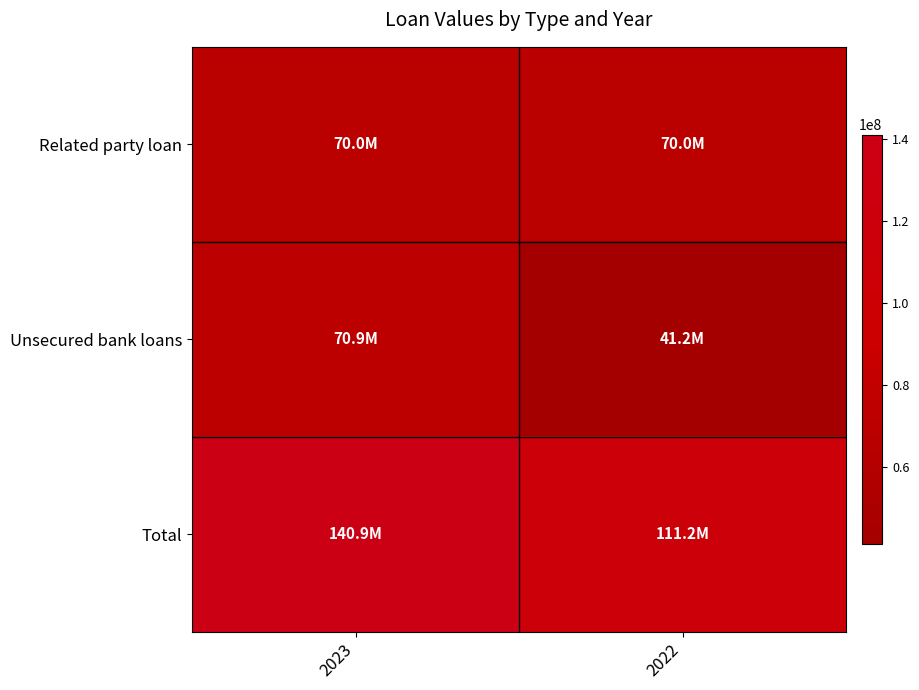

How many series are shown in this chart?

3